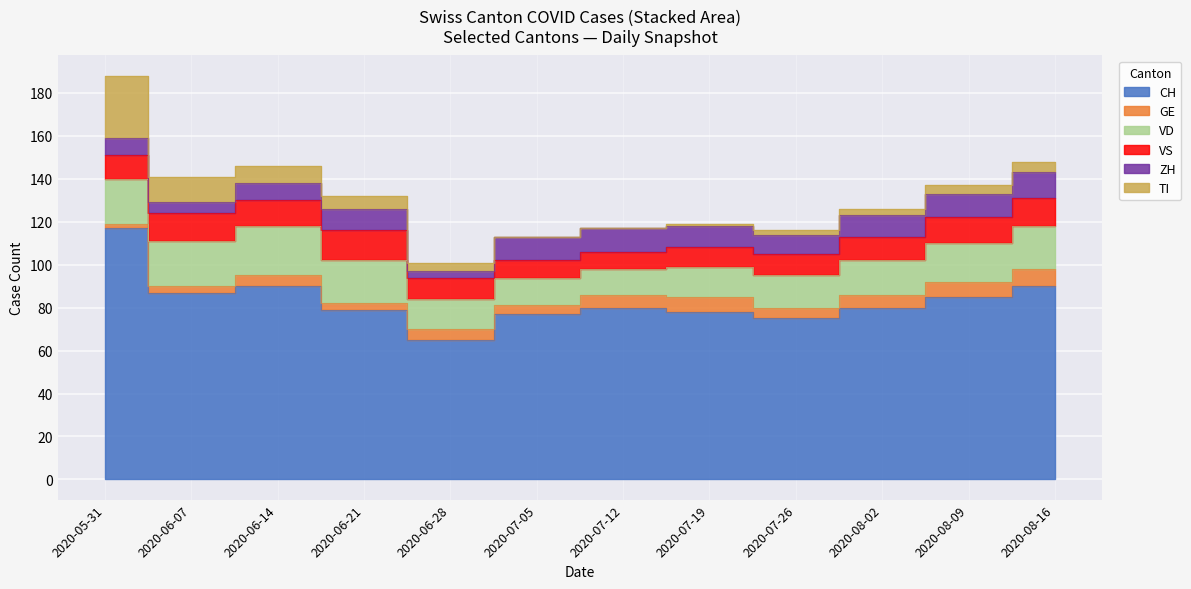

The value of VS at 2020-06-21 is 14. True or false?

True